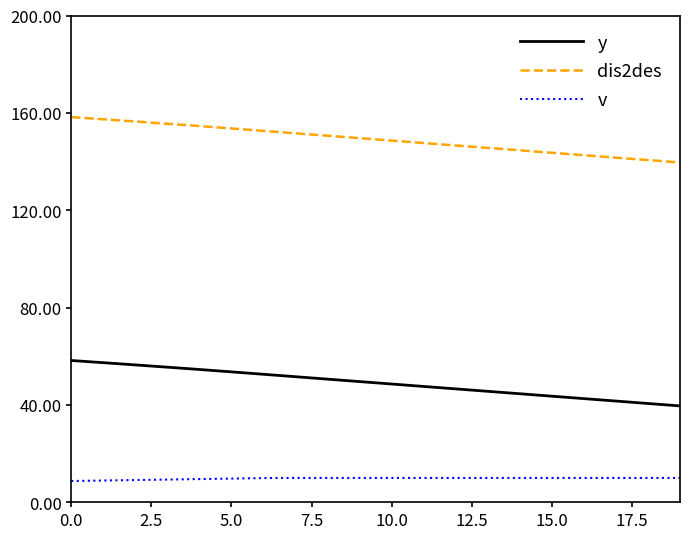

List the series in order of their peak value, lowest first.

v, y, dis2des